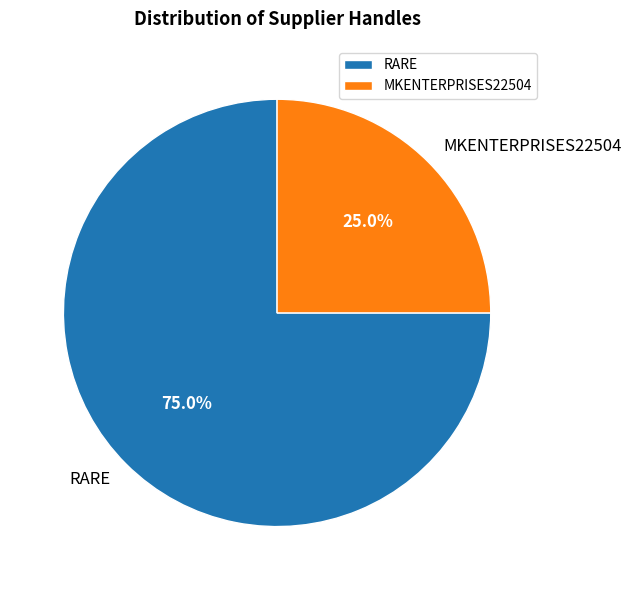

Is the sum of MKENTERPRISES22504 and RARE greater than half?

Yes